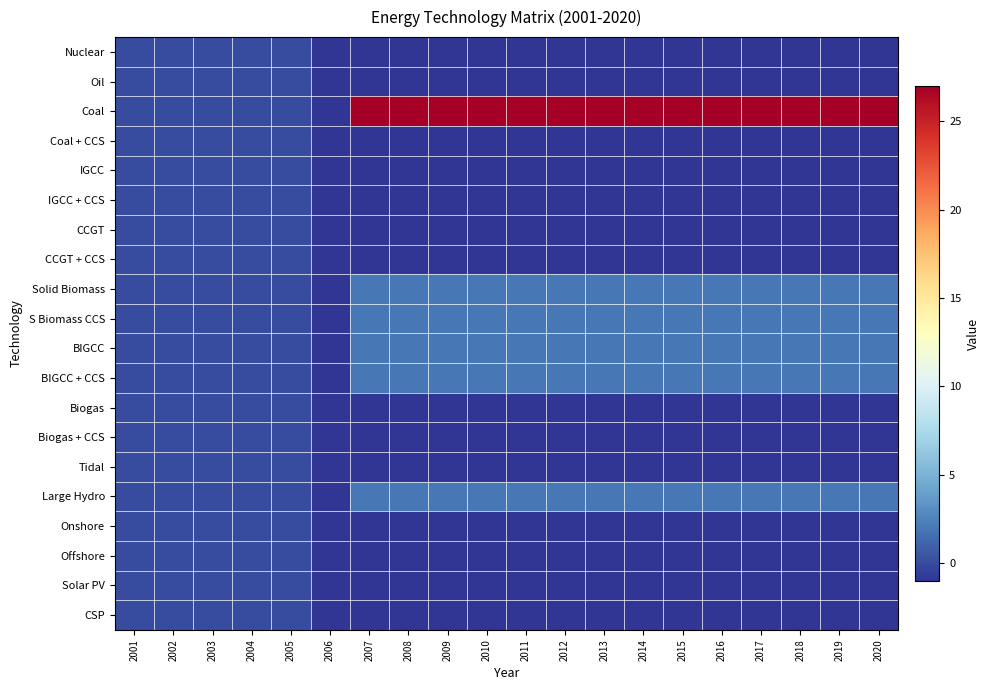

What is the difference between the highest and lowest values at 2020?

28